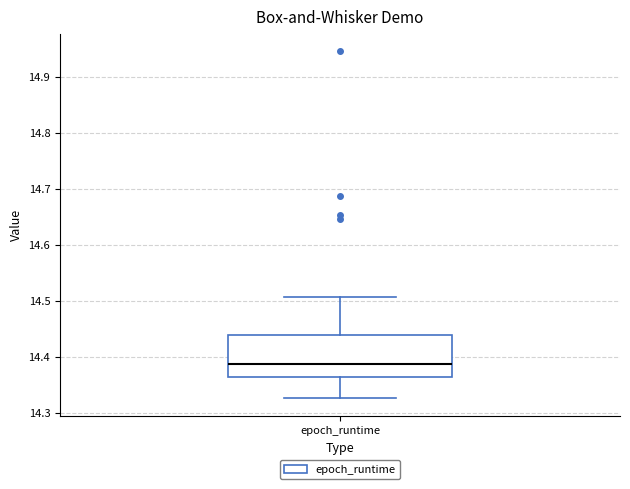

Read this box plot against the y-axis: the position of the median line, the range covered by the box, and the ends of both whiskers. The values are not printed on the chart, so give them approximately, as read against the axis.

median 14.39, box 14.36 to 14.44, whiskers 14.33 to 14.51